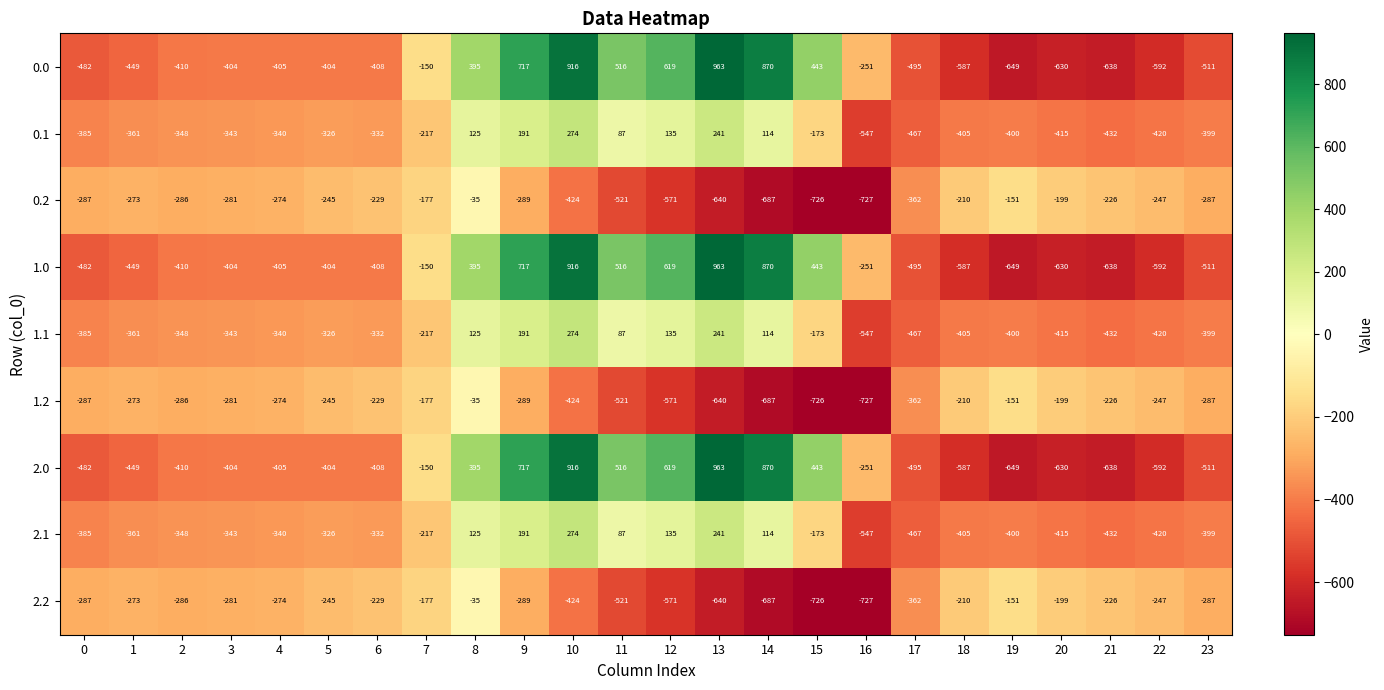

At which label does 1.1 reach its peak?

10